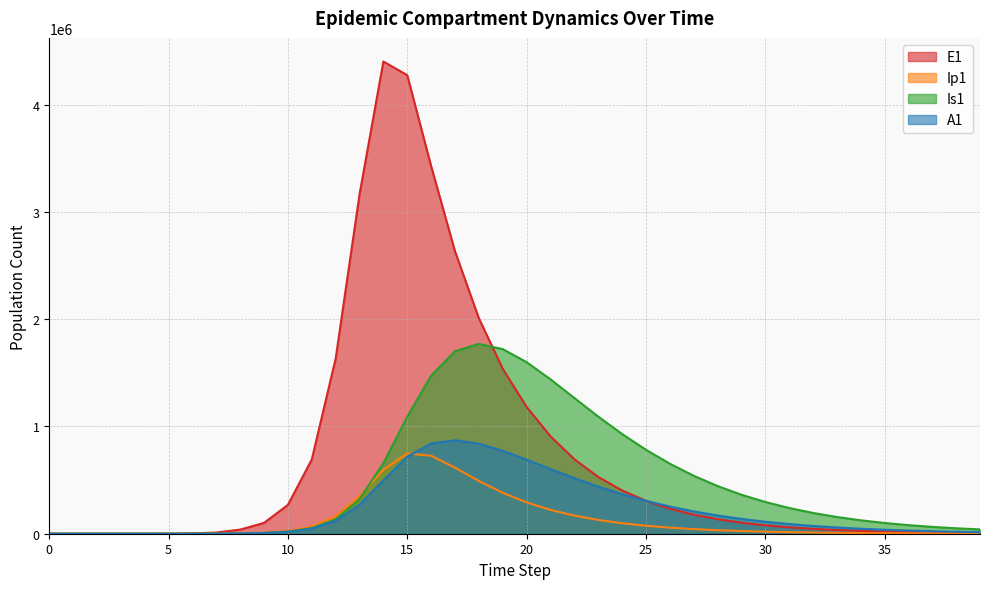

At which label does Is1 first exceed 193771?

13